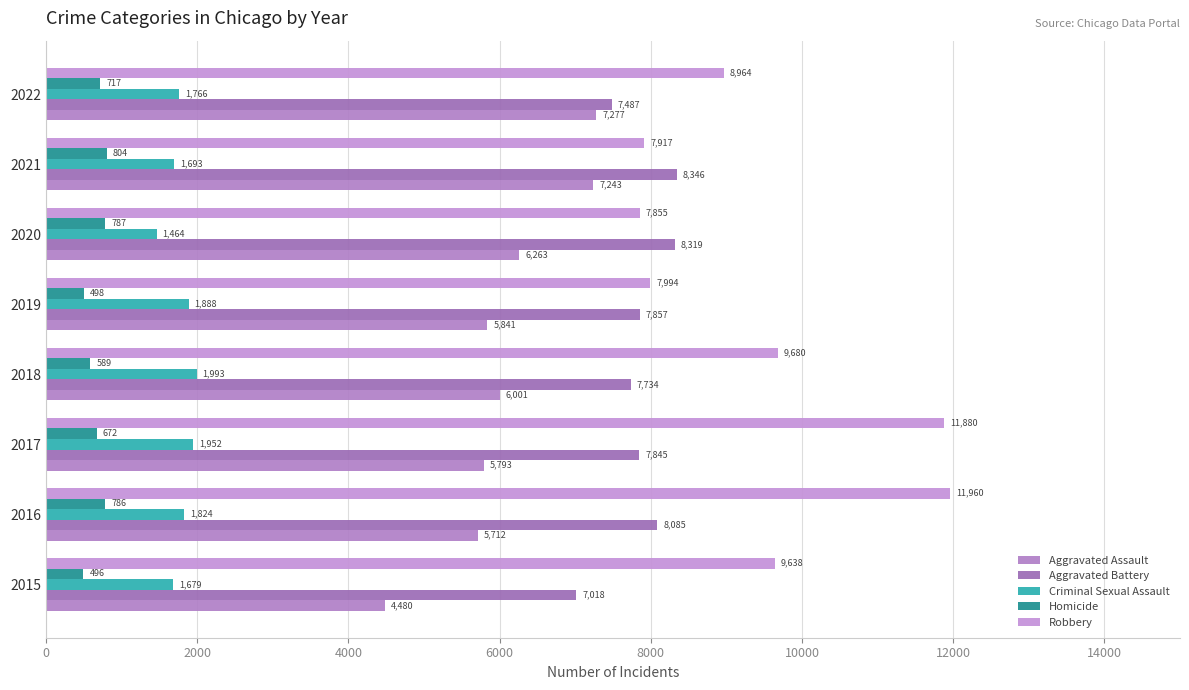

Which series has the widest spread of values?

Robbery